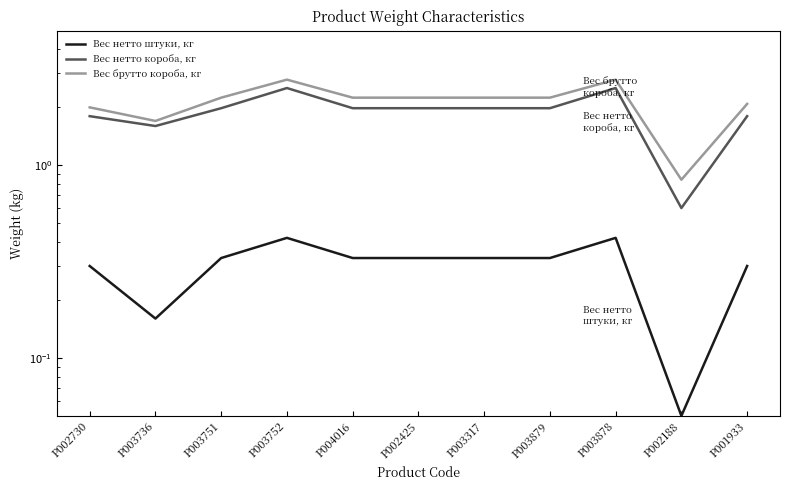

What is the difference between the Вес нетто короба, кг values at P003879 and P002188?

1.4